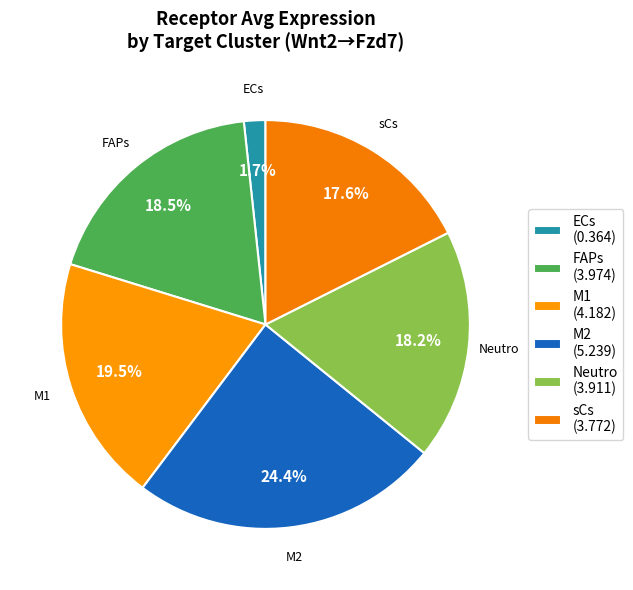

Which has a higher value, sCs or FAPs?

FAPs